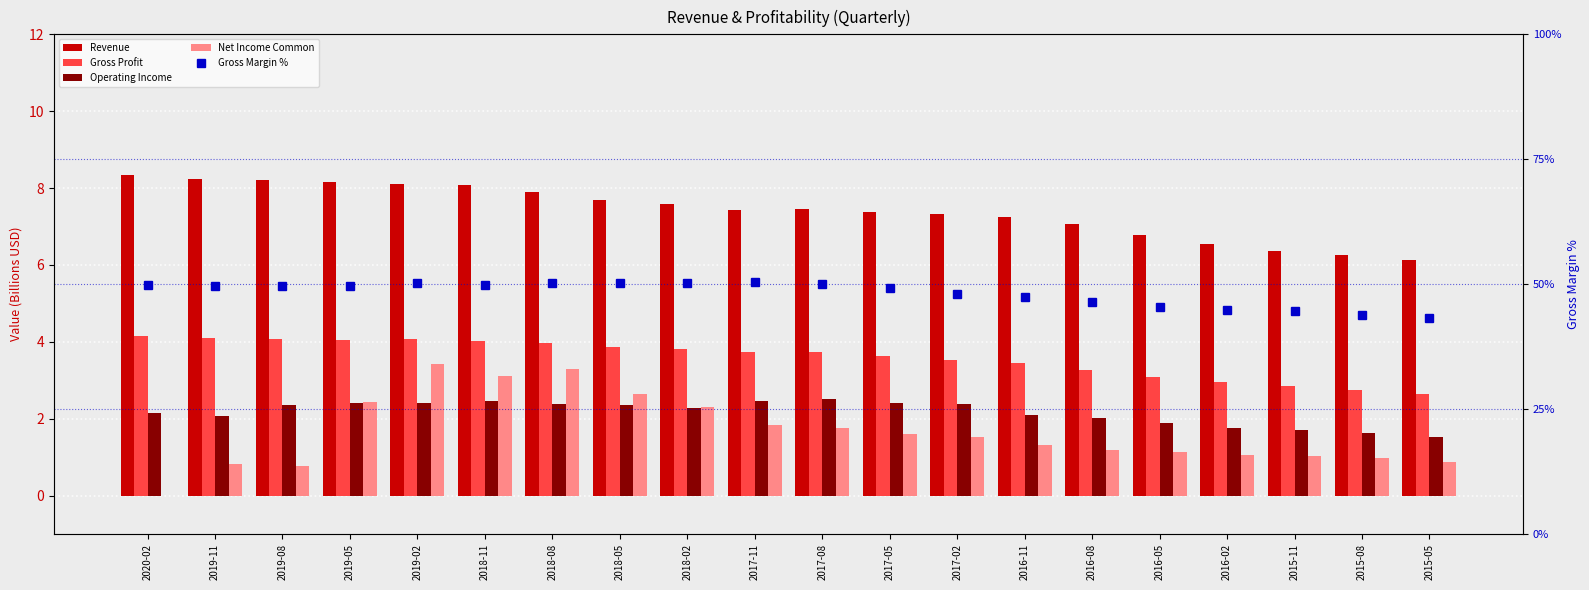

Reading left to right, list all the values displayed in this chart.

Revenue: 8.3	8.2	8.2	8.2	8.1	8.1	7.9	7.7	7.6	7.4	7.4	7.4	7.3	7.2	7.1	6.8	6.5	6.4	6.3	6.1
Gross Profit: 4.2	4.1	4.1	4.1	4.1	4.0	4.0	3.9	3.8	3.7	3.7	3.6	3.5	3.4	3.3	3.1	2.9	2.8	2.7	2.6
Operating Income: 2.2	2.1	2.4	2.4	2.4	2.5	2.4	2.3	2.3	2.5	2.5	2.4	2.4	2.1	2.0	1.9	1.8	1.7	1.6	1.5
Gross Margin %: 49.8	49.7	49.7	49.7	50.3	49.9	50.2	50.3	50.3	50.4	50.0	49.1	48.1	47.4	46.4	45.5	44.9	44.7	43.9	43.1